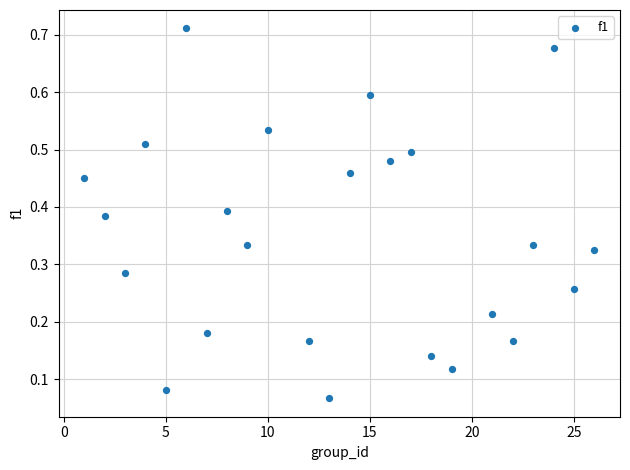

What is the range of Y values (max minus min)?

0.6